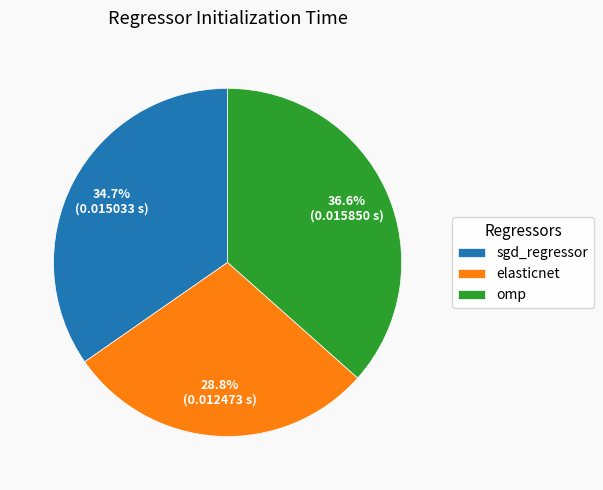

Count the number of slices in the pie.

3